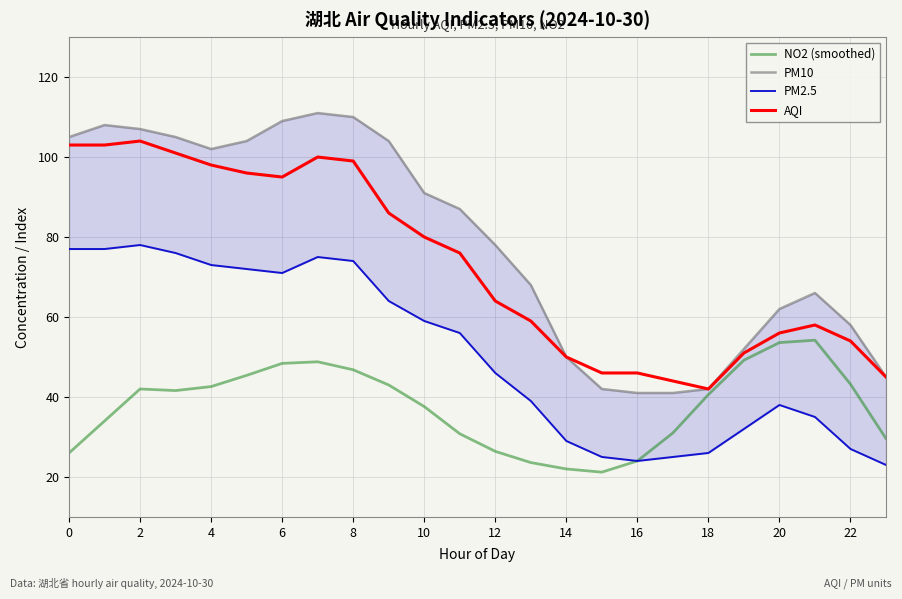

Count the number of categories in the chart.

24